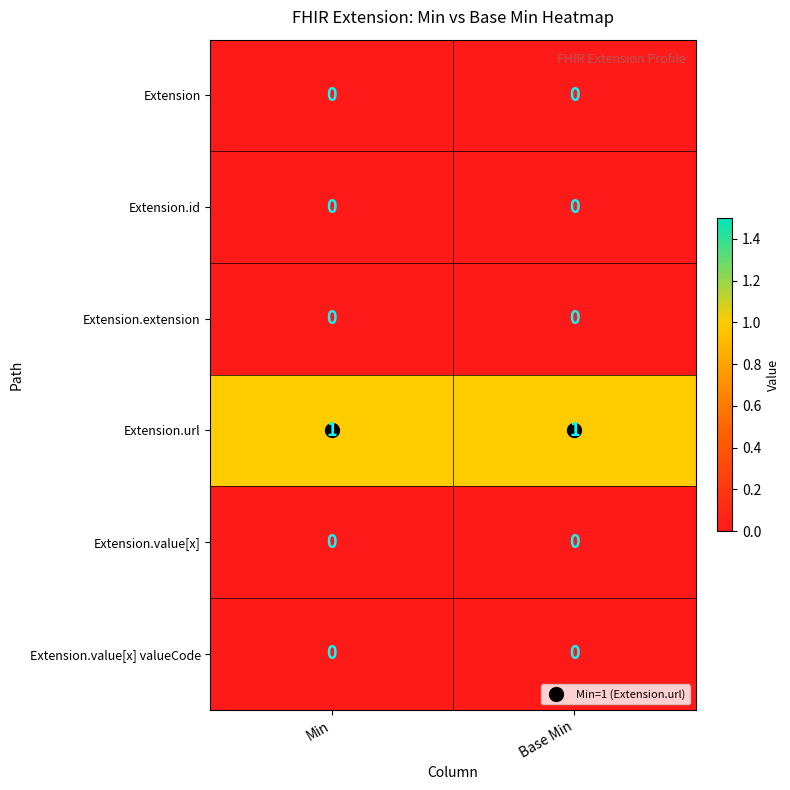

Which series has the largest total across all categories?

Extension.url